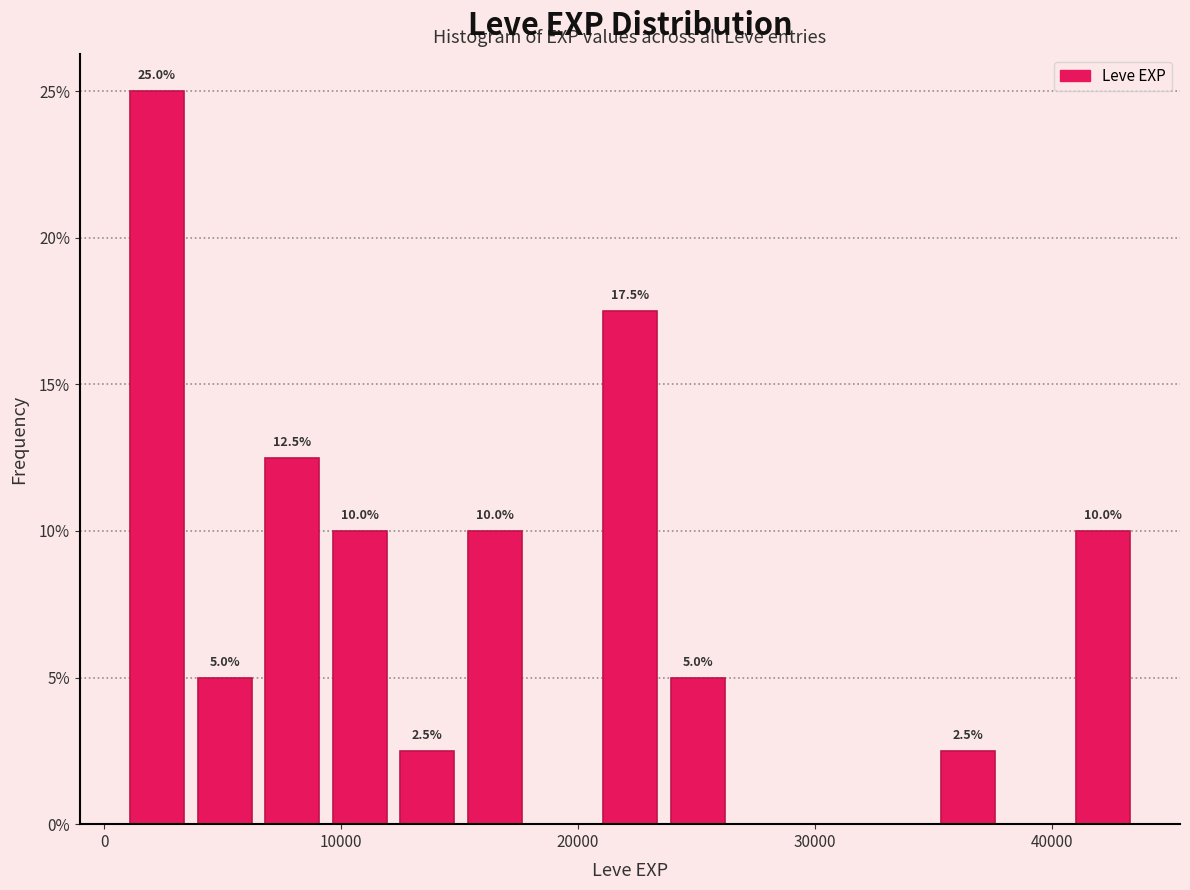

Read against the x-axis, roughly where is the centre of the tallest bar?

2000